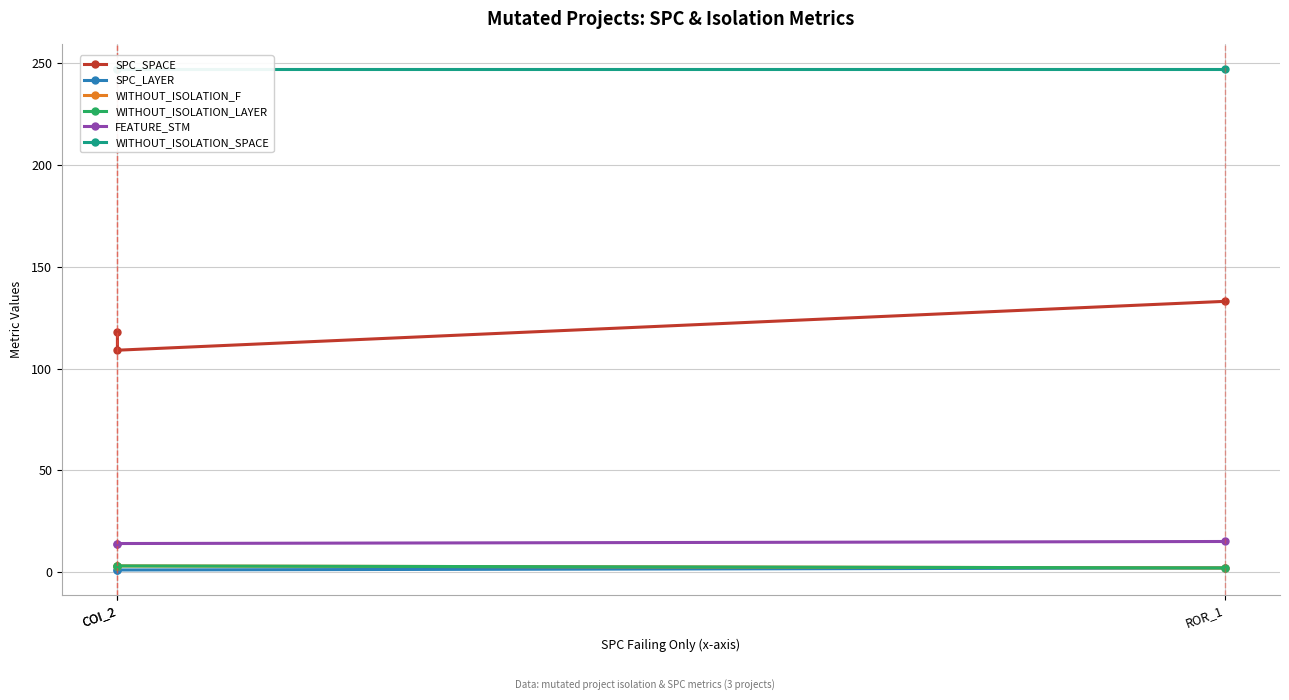

Reading right to left, extract all data points from this chart.

SPC_SPACE: ROR_1=133	COI_2=109	COI_2=118
SPC_LAYER: ROR_1=2	COI_2=1	COI_2=1
WITHOUT_ISOLATION_F: ROR_1=2	COI_2=3	COI_2=3
WITHOUT_ISOLATION_LAYER: ROR_1=2	COI_2=3	COI_2=3
FEATURE_STM: ROR_1=15	COI_2=14	COI_2=14
WITHOUT_ISOLATION_SPACE: ROR_1=247	COI_2=247	COI_2=247